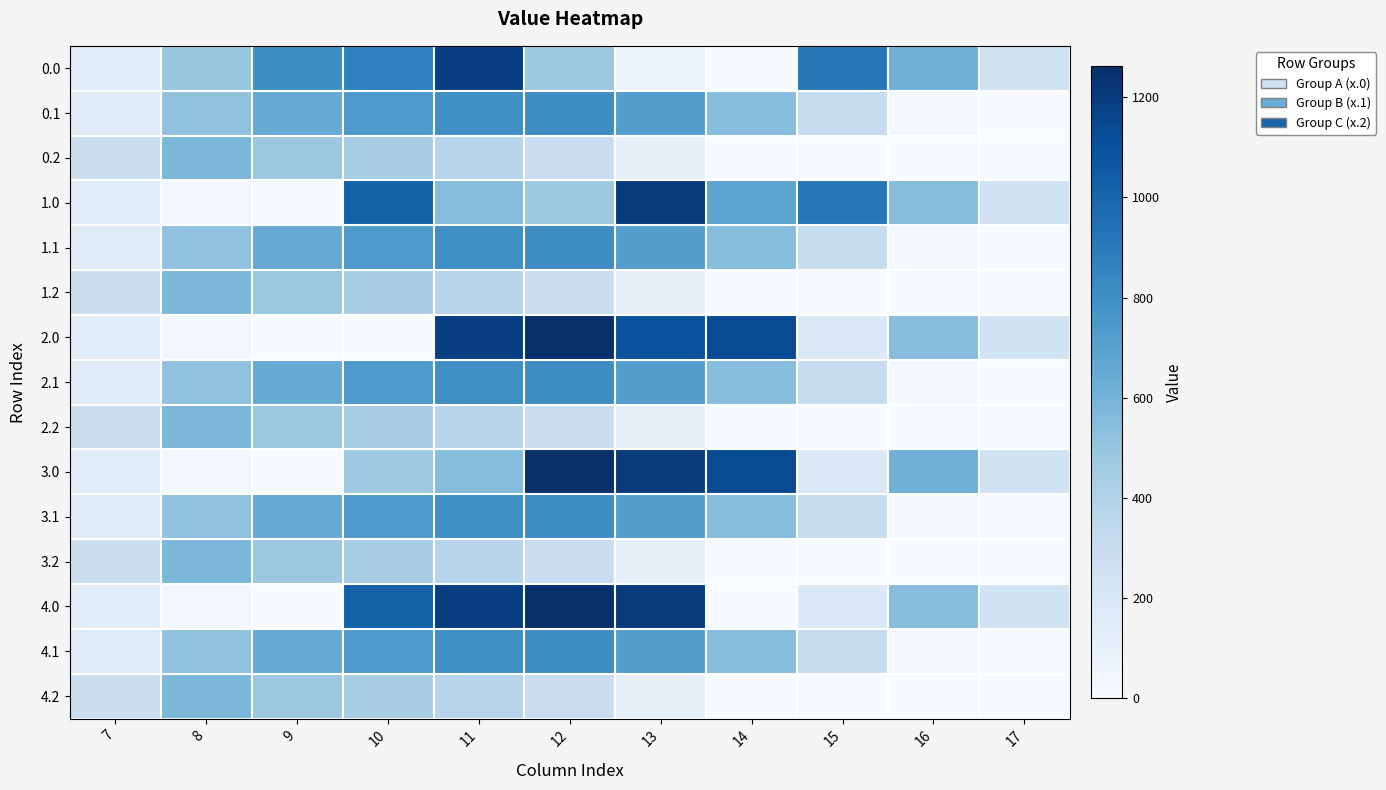

Reading left to right, list all the values displayed in this chart.

0.0: 7=134.3	8=489.3	9=804.0	10=870.8	11=1185.2	12=477.2	13=70.2	14=0.3	15=911.8	16=613.0	17=243.5
0.1: 7=153.2	8=514.8	9=646.9	10=742.1	11=800.2	12=806.9	13=715.3	14=544.1	15=300.1	16=26.8	17=0.0
0.2: 7=276.9	8=576.6	9=480.7	10=430.5	11=374.4	12=289.5	13=107.8	14=0.0	15=0.0	16=0.0	17=0.0
1.0: 7=134.3	8=35.0	9=0.0	10=1023.2	11=544.3	12=477.2	13=1199.2	14=685.8	15=911.8	16=545.4	17=243.5
1.1: 7=153.2	8=514.8	9=646.9	10=742.1	11=798.8	12=806.9	13=715.3	14=544.1	15=301.4	16=26.8	17=0.0
1.2: 7=276.9	8=576.6	9=480.7	10=430.5	11=374.4	12=289.5	13=107.8	14=0.0	15=0.0	16=0.0	17=0.0
2.0: 7=134.3	8=35.0	9=0.0	10=0.0	11=1185.2	12=1261.6	13=1093.3	14=1128.6	15=172.8	16=545.4	17=243.5
2.1: 7=153.2	8=513.5	9=646.9	10=742.1	11=800.2	12=806.9	13=715.3	14=544.1	15=301.4	16=26.8	17=0.0
2.2: 7=276.9	8=576.6	9=480.7	10=430.5	11=374.4	12=289.5	13=107.8	14=0.0	15=0.0	16=0.0	17=0.0
3.0: 7=134.3	8=35.0	9=0.0	10=467.4	11=544.3	12=1261.6	13=1199.2	14=1128.6	15=172.8	16=613.0	17=243.5
3.1: 7=153.2	8=514.8	9=646.9	10=742.1	11=800.2	12=806.9	13=715.3	14=542.8	15=301.4	16=26.8	17=0.0
3.2: 7=276.9	8=576.6	9=480.7	10=430.5	11=374.4	12=289.5	13=107.8	14=0.0	15=0.0	16=0.0	17=0.0
4.0: 7=134.3	8=35.0	9=0.0	10=1023.2	11=1185.2	12=1260.9	13=1199.2	14=0.3	15=172.8	16=545.4	17=243.5
4.1: 7=153.2	8=513.5	9=646.9	10=742.1	11=800.2	12=806.9	13=715.3	14=544.1	15=301.4	16=26.8	17=0.0
4.2: 7=276.9	8=576.6	9=480.7	10=430.5	11=374.4	12=289.5	13=107.8	14=0.0	15=0.0	16=0.0	17=0.0